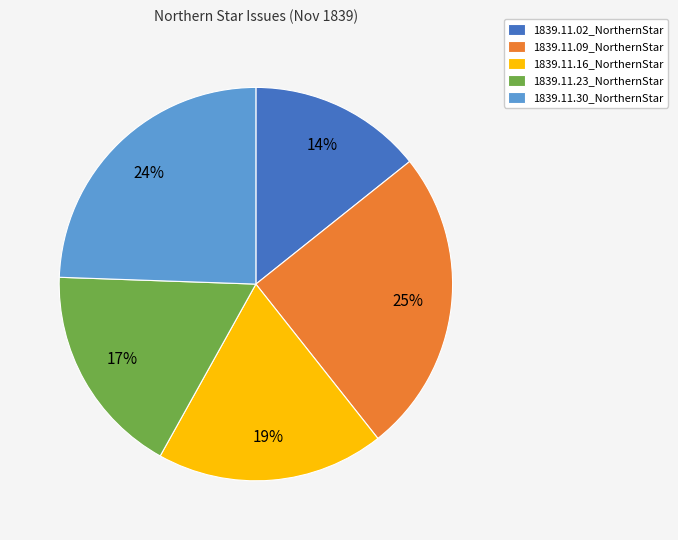

Is 1839.11.30_NorthernStar the majority of the pie?

No